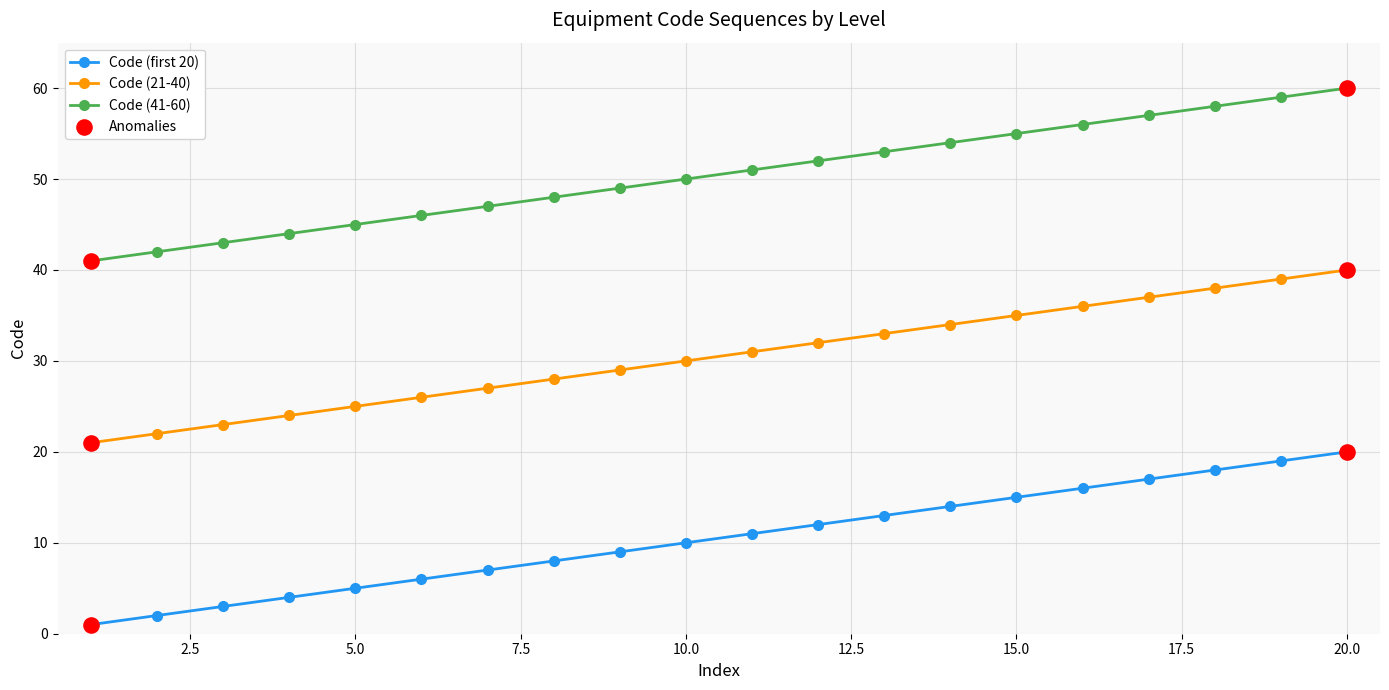

List the series in order of their peak value, lowest first.

Code (first 20), Code (21-40), Code (41-60)